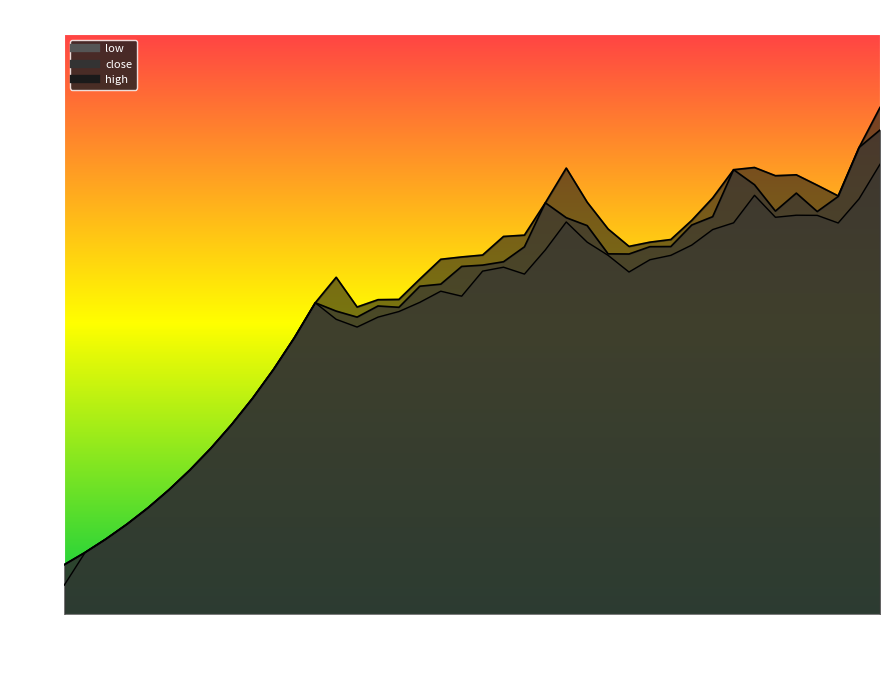

What are all the series names shown in the legend?

close, high, low